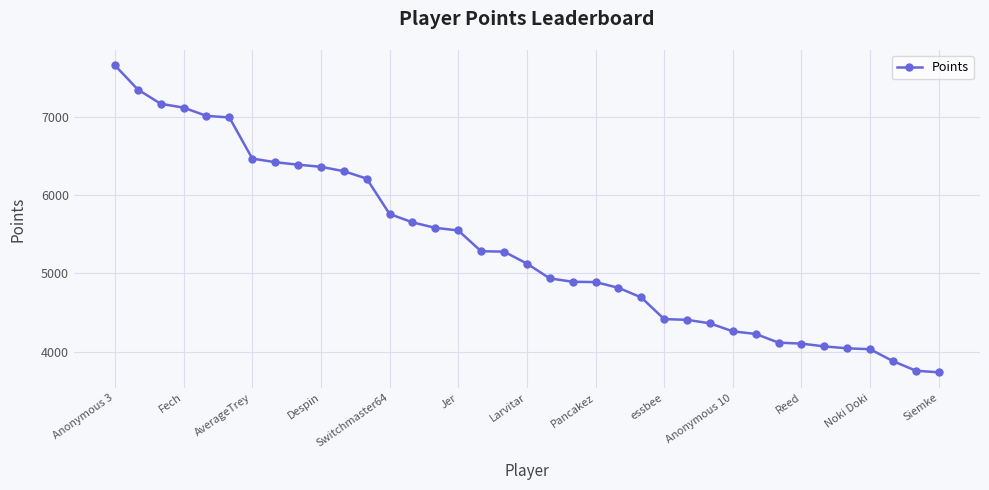

What is the average value?

5332